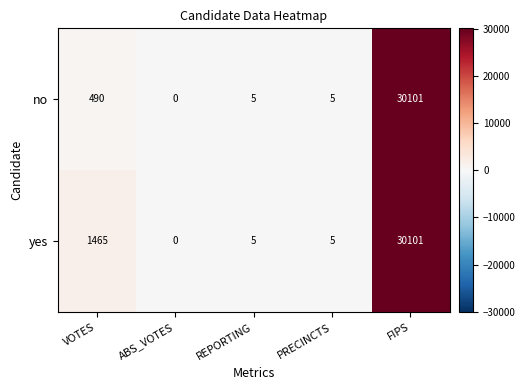

Reading right to left, extract all data points from this chart.

no: FIPS=30101	PRECINCTS=5	REPORTING=5	ABS_VOTES=0	VOTES=490
yes: FIPS=30101	PRECINCTS=5	REPORTING=5	ABS_VOTES=0	VOTES=1465